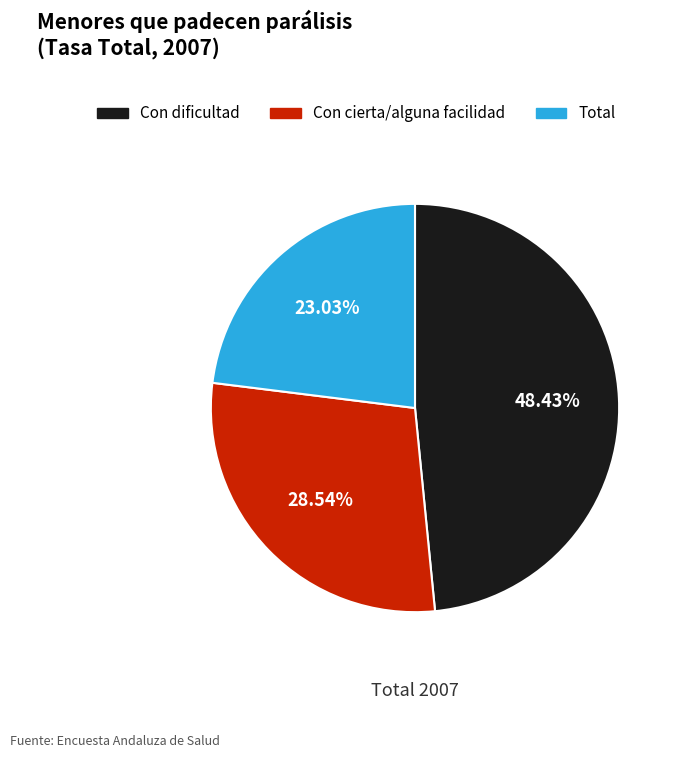

Is there a majority slice in this chart?

No